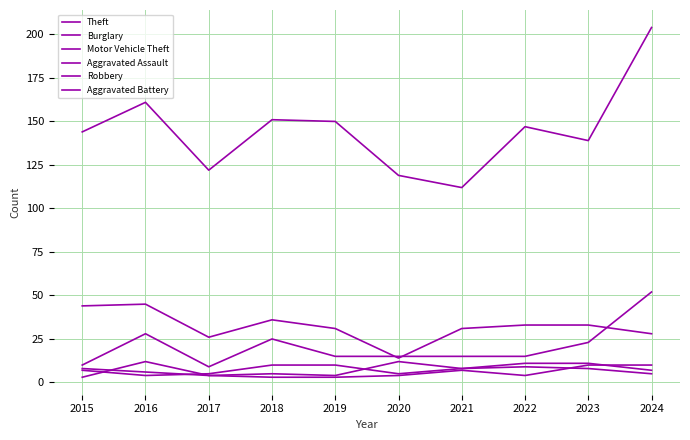

True or false: Robbery has a value of 17 at 2020.

False